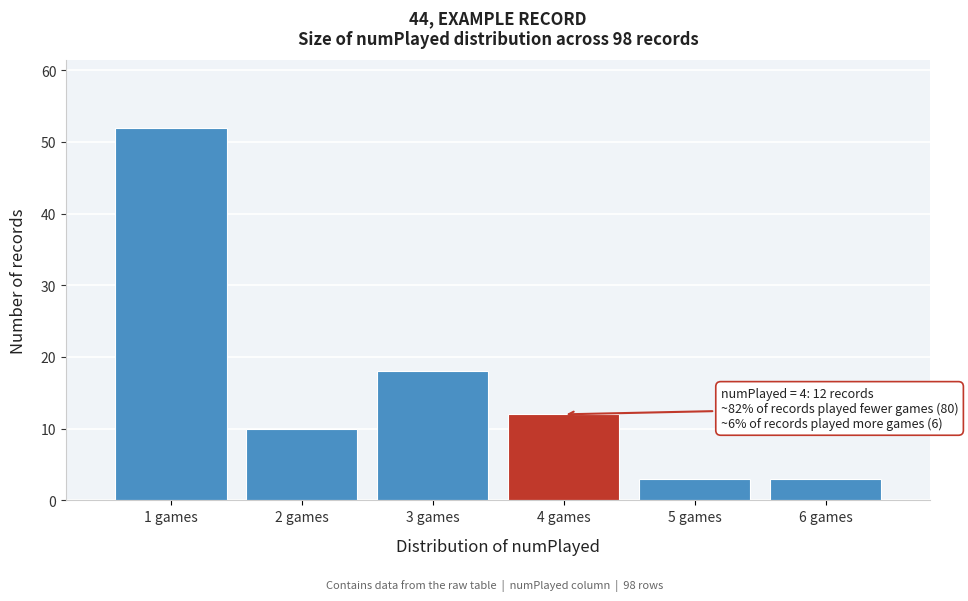

Over which range of the x-axis is the bar tallest?

0.5 to 1.5